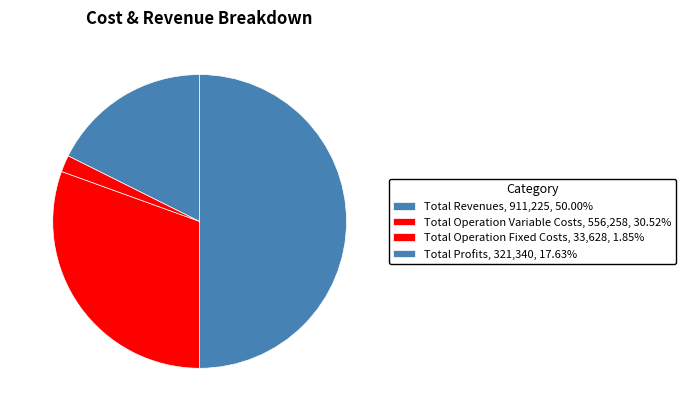

Is there any slice that represents more than half of the pie?

No